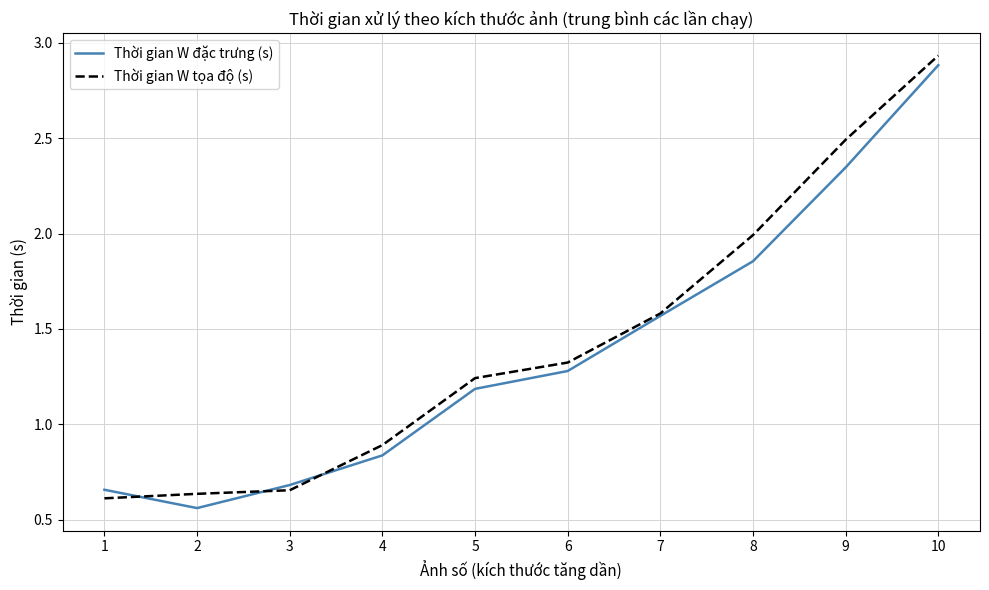

After their last crossing, which series has the higher values: Thời gian W đặc trưng (s) or Thời gian W tọa độ (s)?

Thời gian W tọa độ (s)